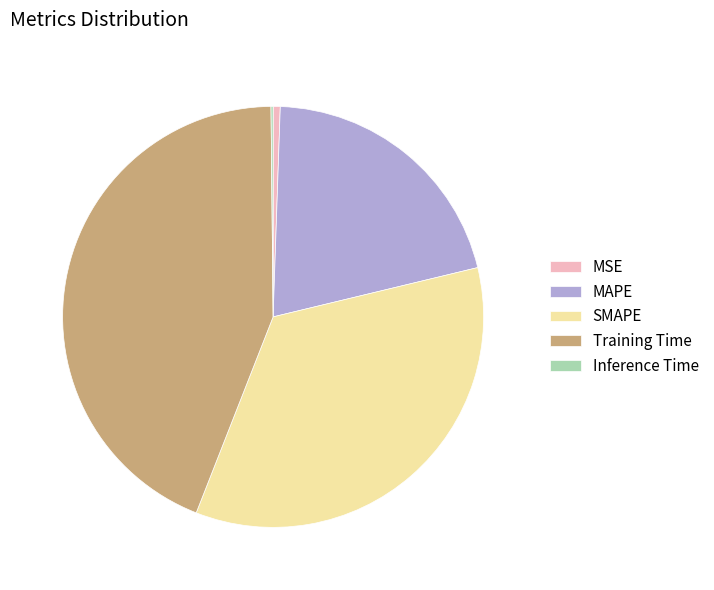

Does MAPE represent more than half of the total?

No